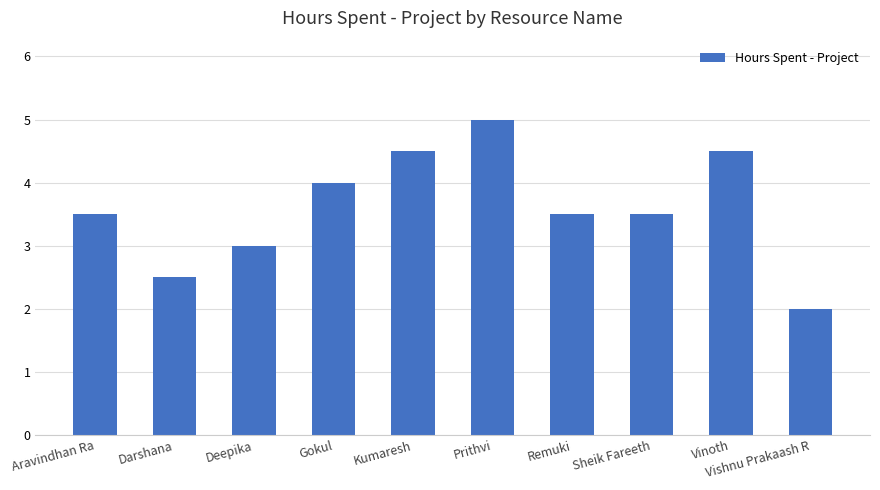

What is the sum of all values?

36.0